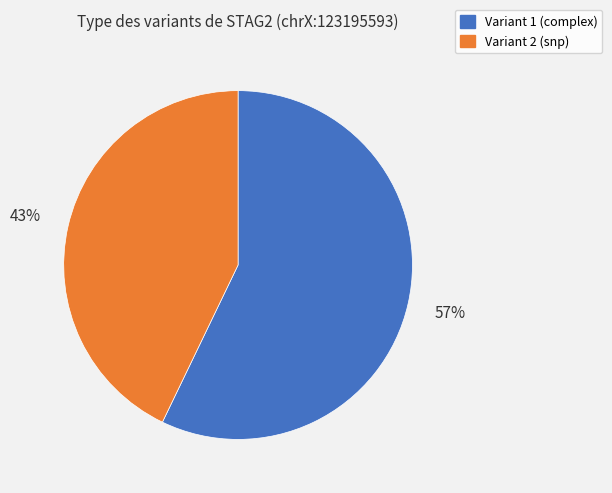

Is there a majority slice in this chart?

Yes